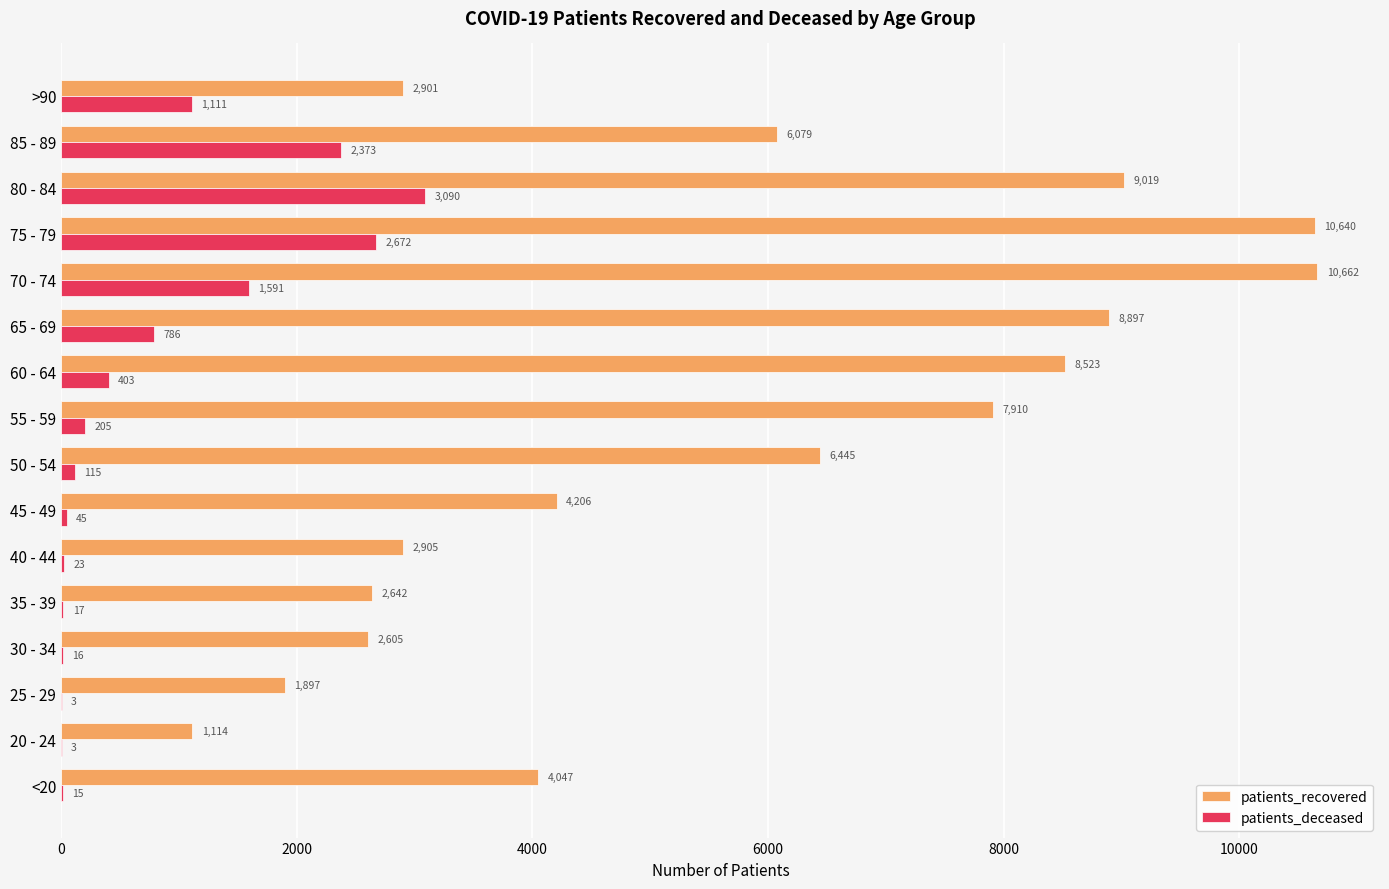

Between 70 - 74 and 85 - 89, which series saw the biggest shift?

patients_recovered